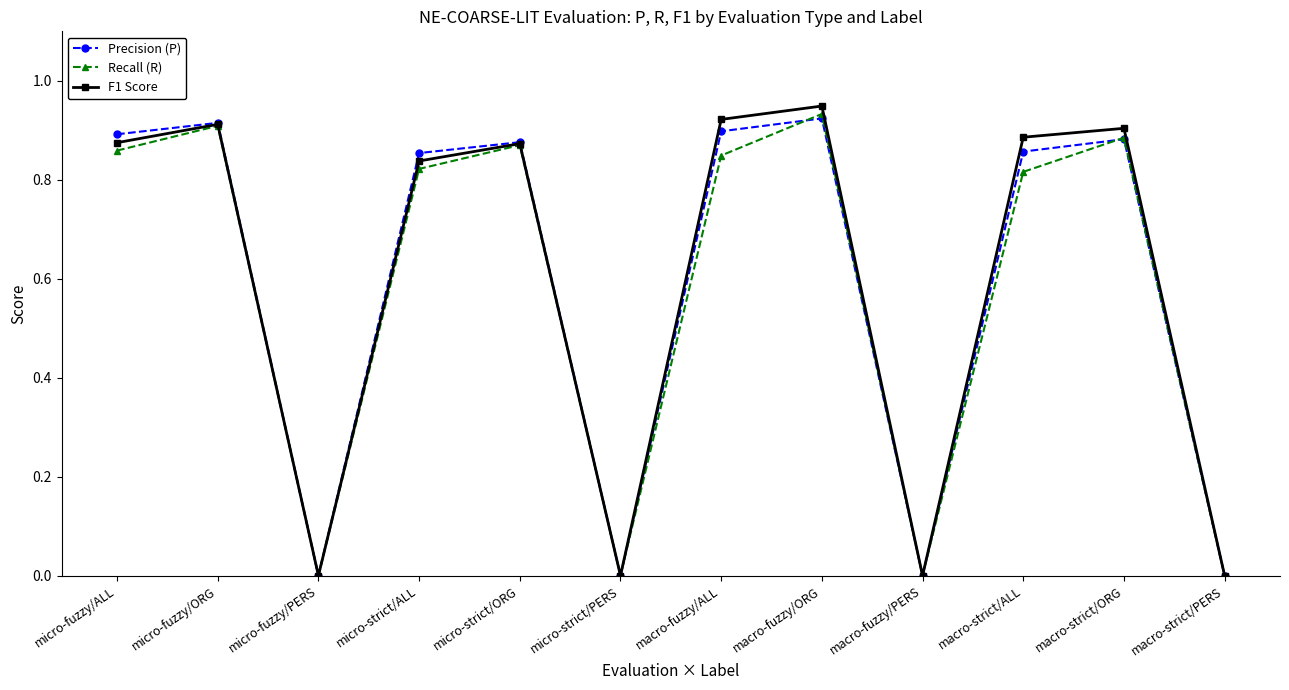

True or false: Precision (P) and Recall (R) intersect in this chart.

True